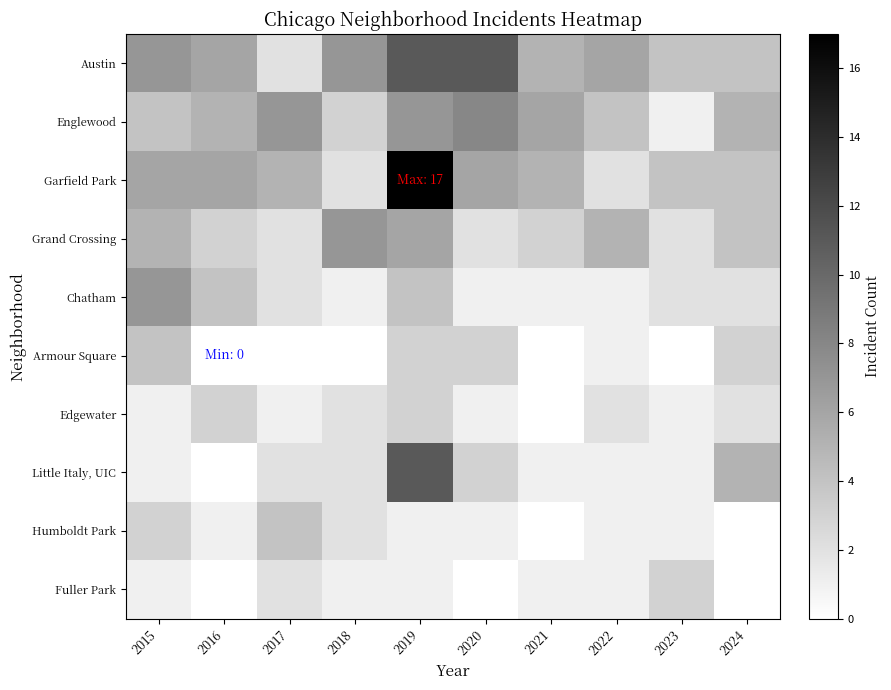

Which has a higher value, 2019 or 2021?

2019